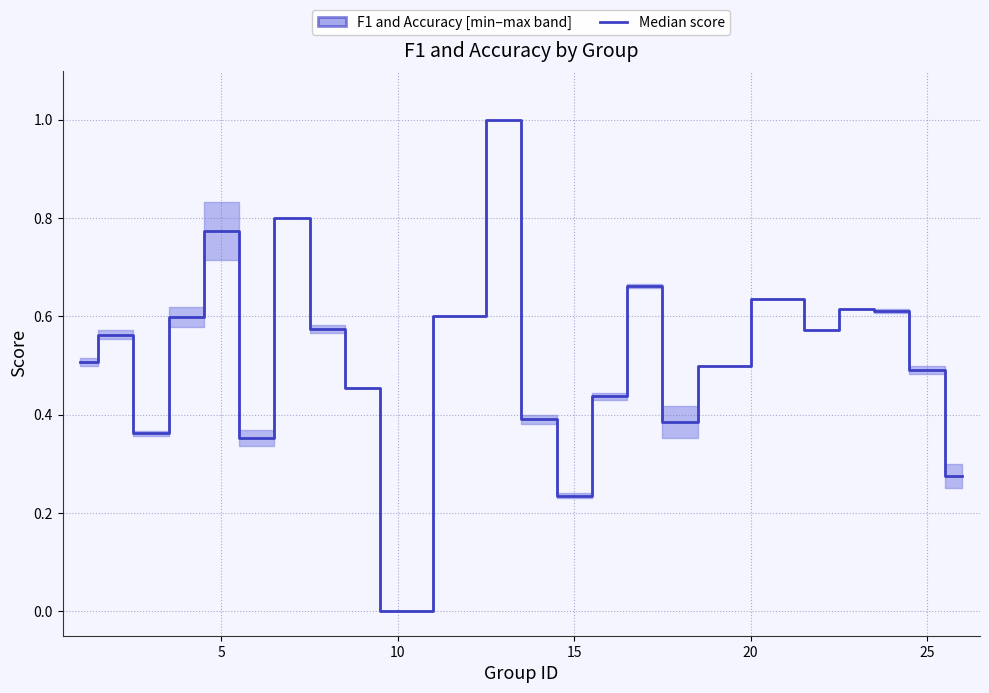

Does the chart have visible grid lines?

Yes